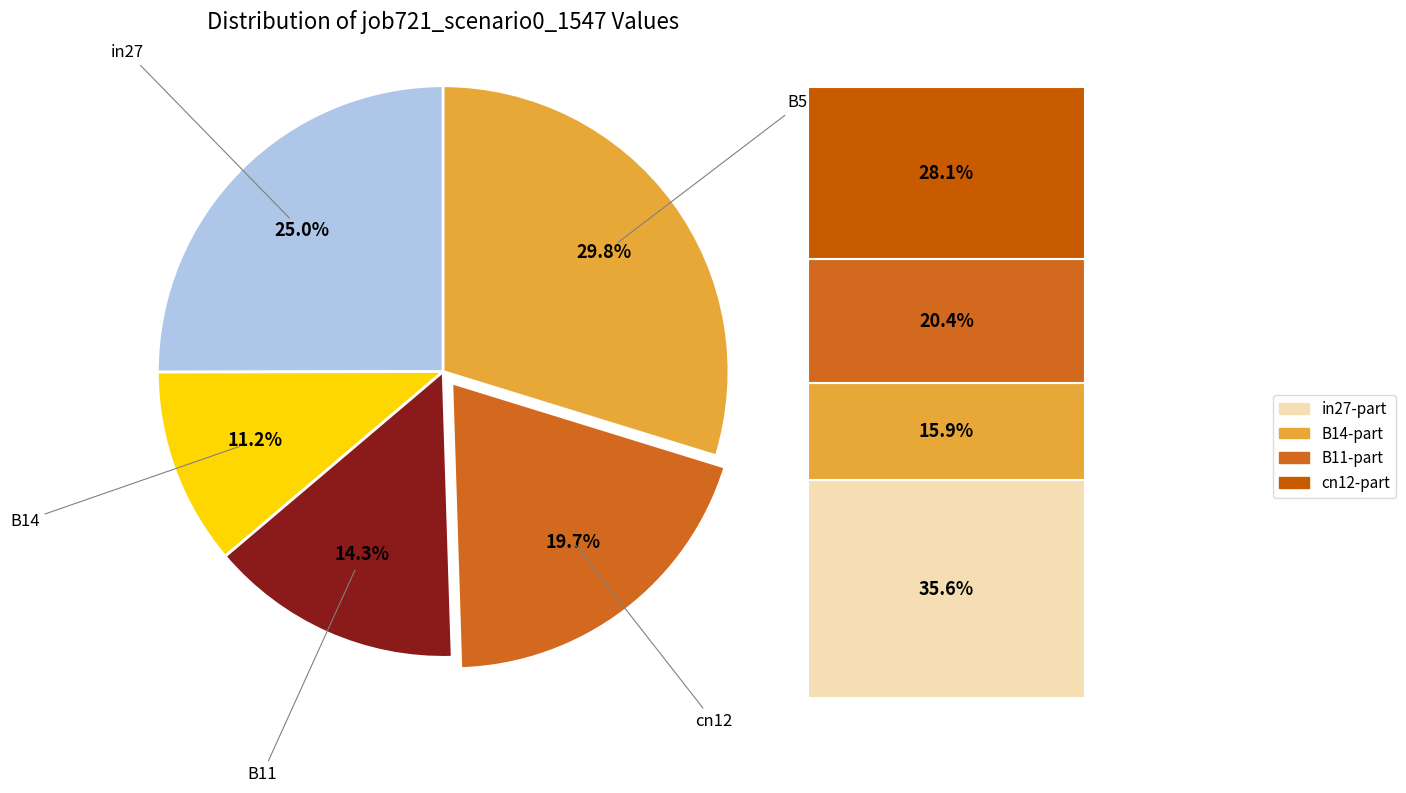

What percentage do B11 and B54 together represent?

44.1%